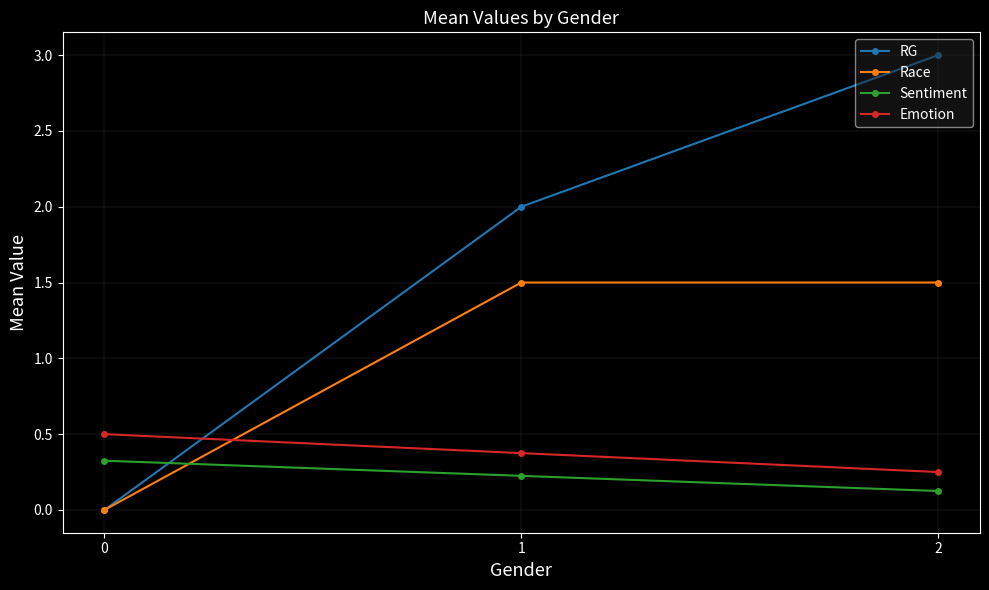

Between 0 and 1, which series saw the biggest shift?

RG